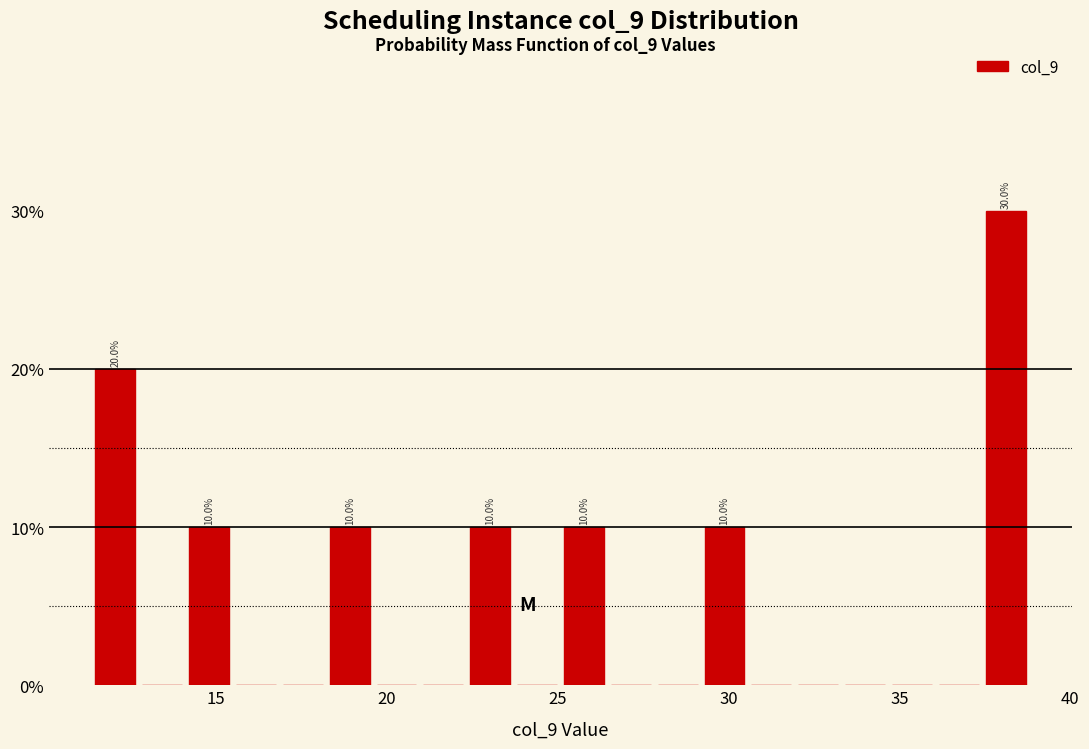

Read against the x-axis, roughly where is the centre of the tallest bar?

38.0